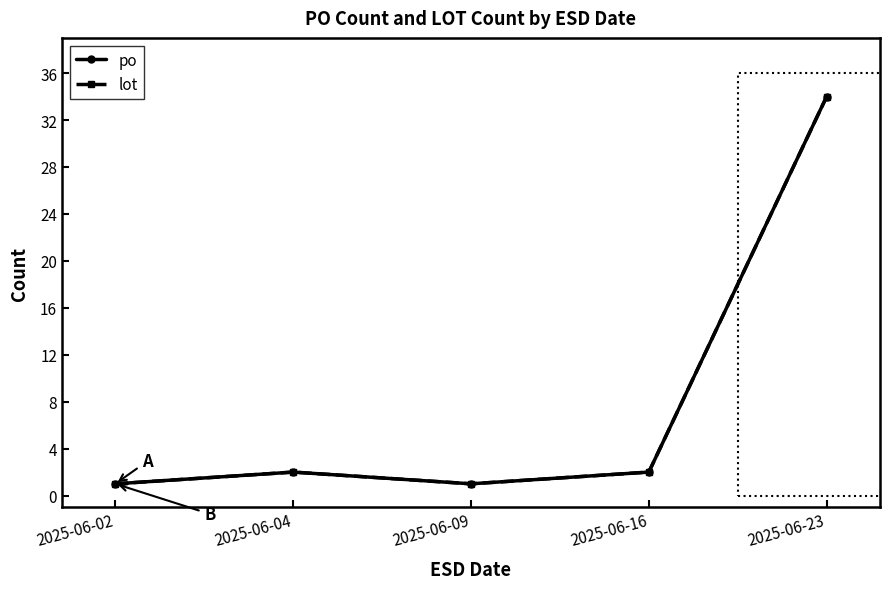

At 2025-06-23, list the series in order from smallest to largest.

po, lot